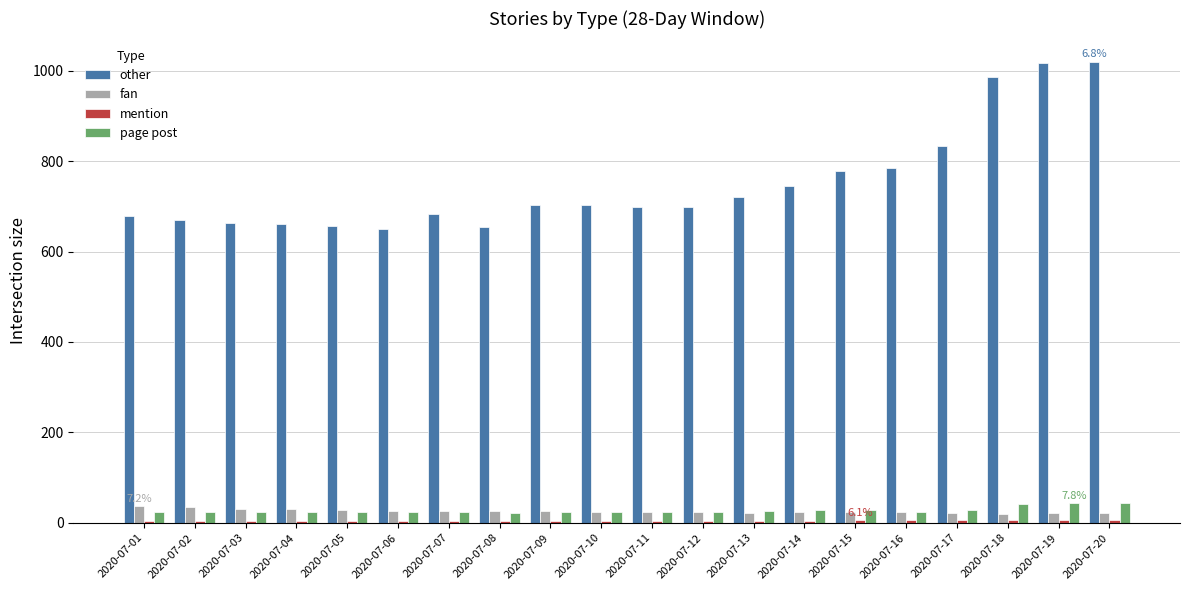

Which series has the widest spread of values?

other